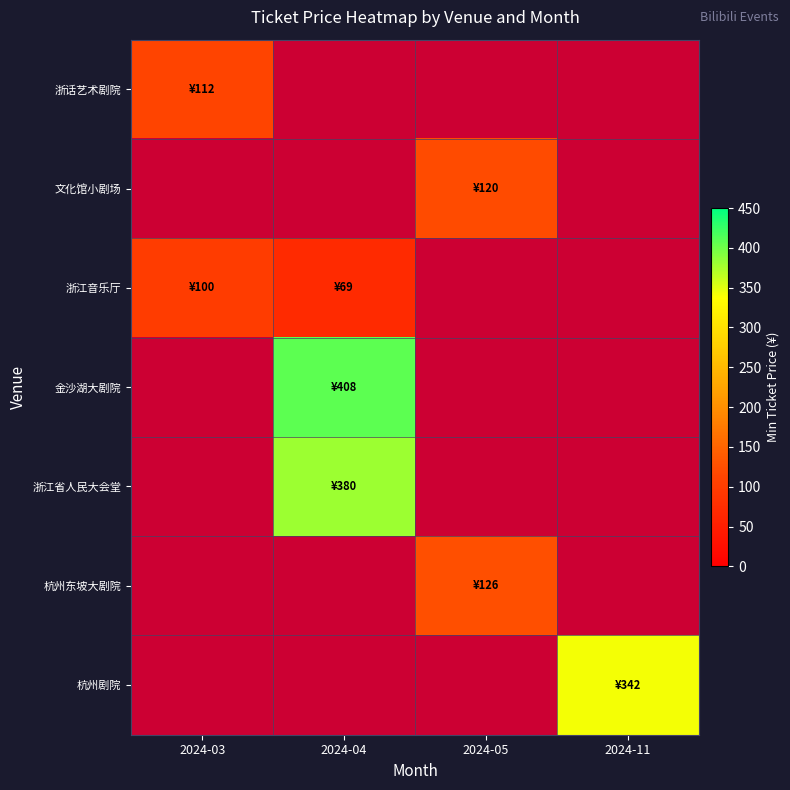

How many positive values does the 杭州剧院 series have?

1